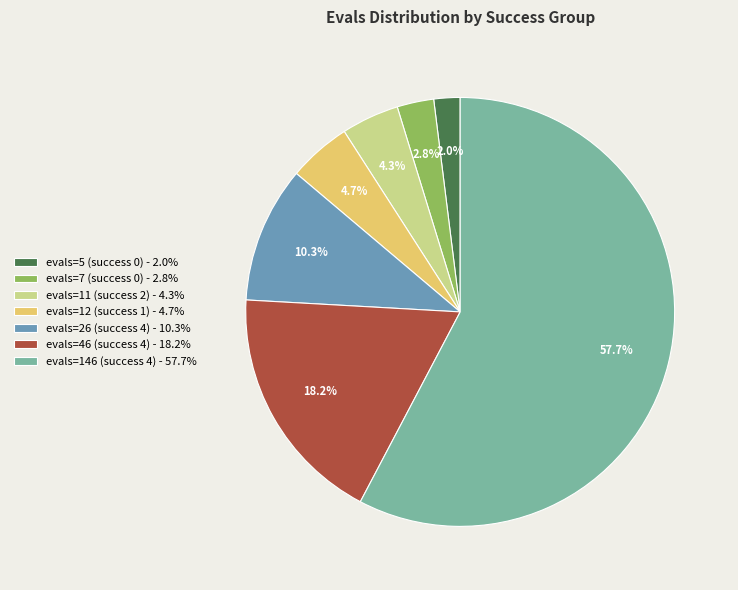

True or false: evals=7 (success 0) accounts for 3% of the total.

True